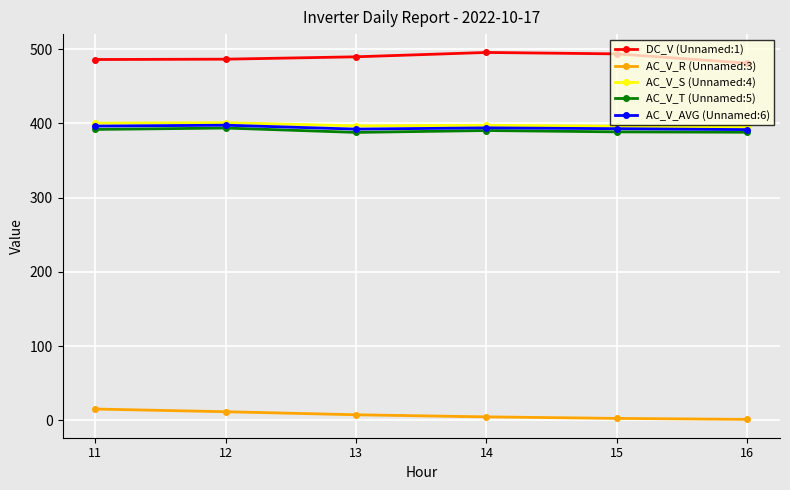

True or false: AC_V_S (Unnamed:4) and DC_V (Unnamed:1) cross at least once.

False